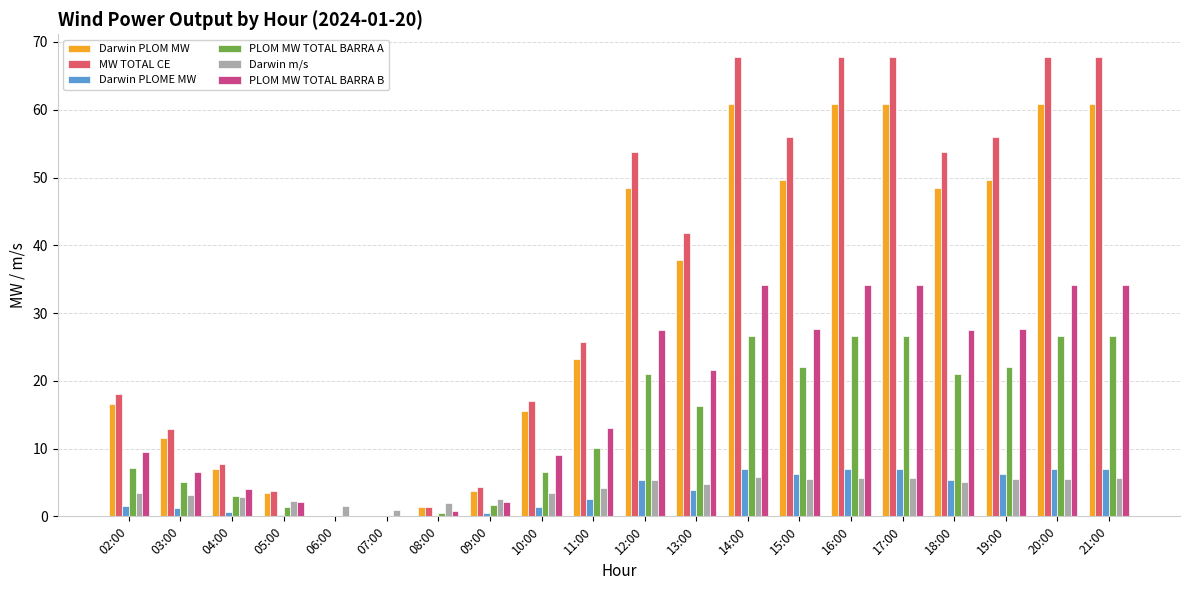

What are all the series names shown in the legend?

Darwin PLOM MW, MW TOTAL CE, Darwin PLOME MW, PLOM MW TOTAL BARRA A, Darwin m/s, PLOM MW TOTAL BARRA B